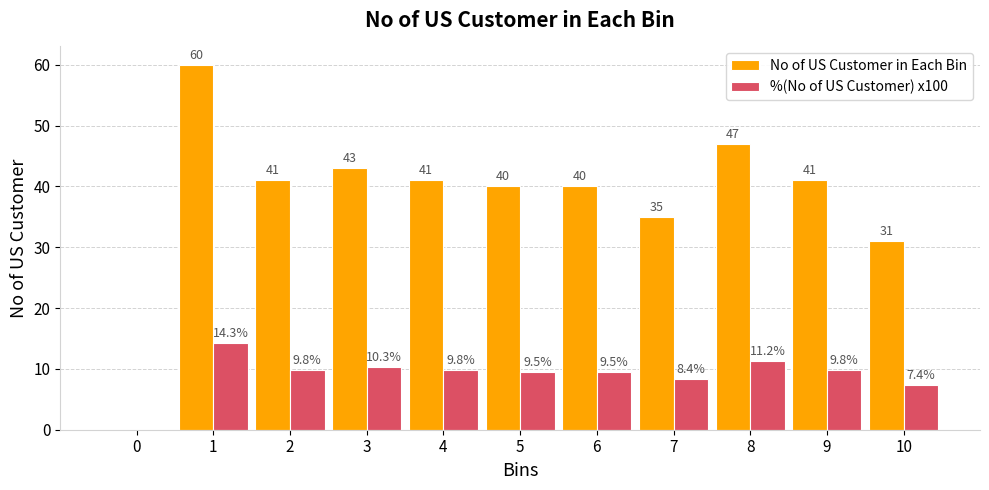

True or false: No of US Customer in Each Bin has a value of 6.3 at 10.

False